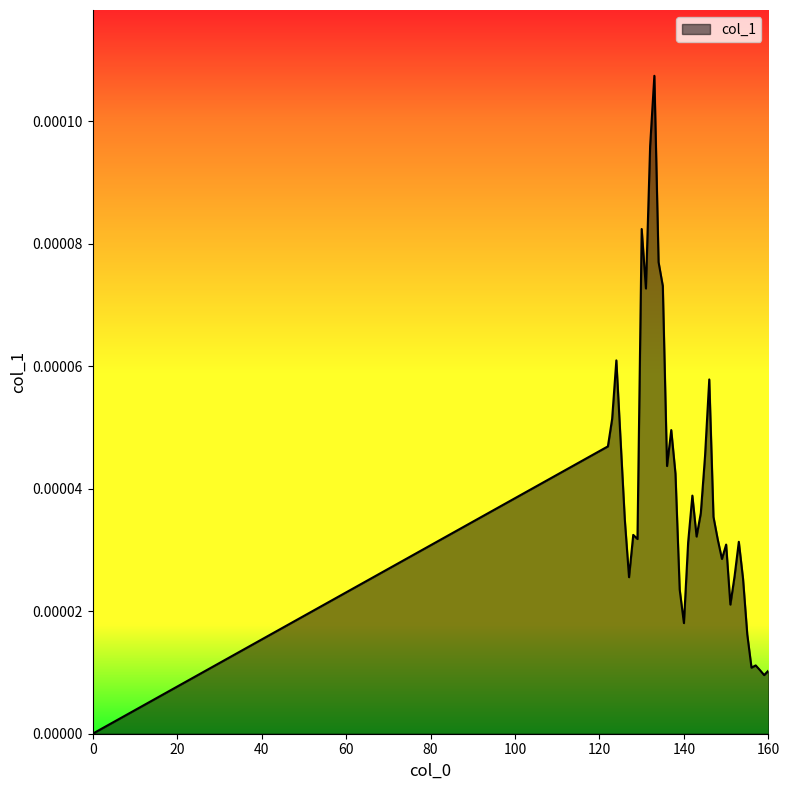

How many points are lower than both their immediate neighbors (excluding endpoints)?

10